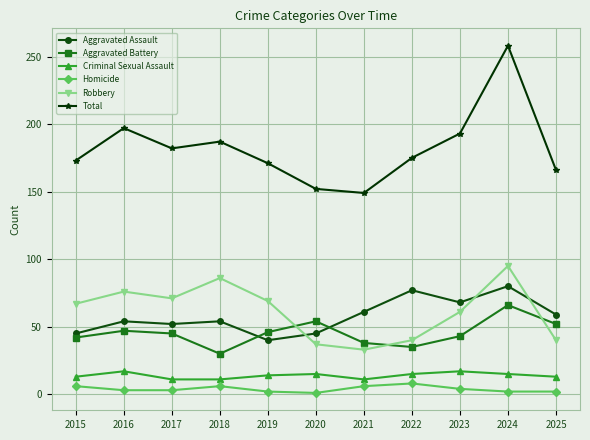

True or false: Total and Aggravated Battery cross at least once.

False